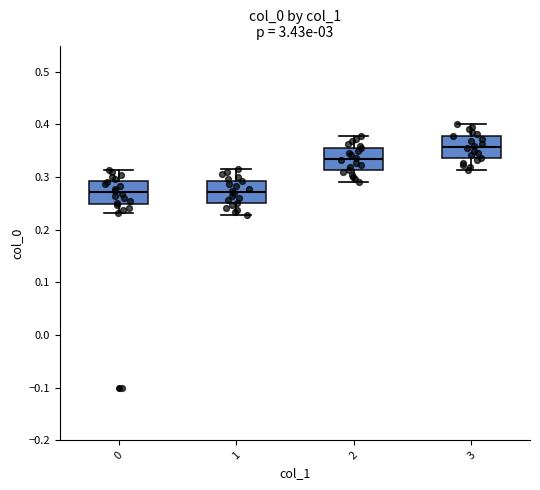

Where does the median line of the box at x = 2 sit on the y-axis? The values are not printed on the chart, so give them approximately, as read against the axis.

0.33